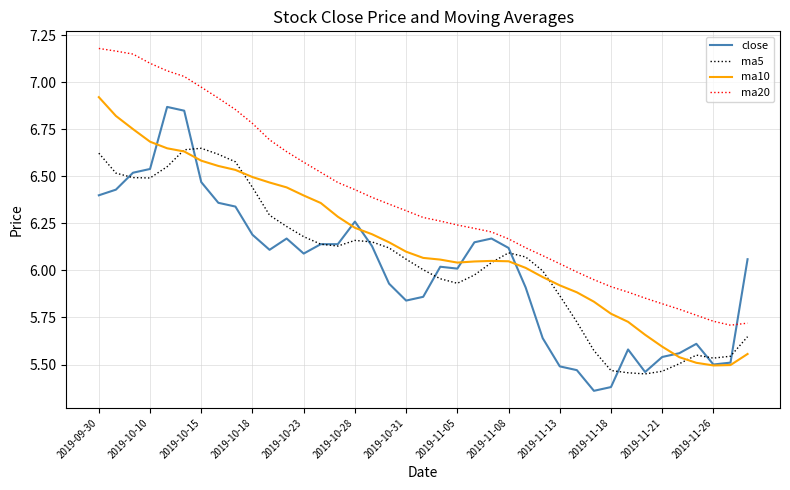

Which series has the largest total across all categories?

ma20